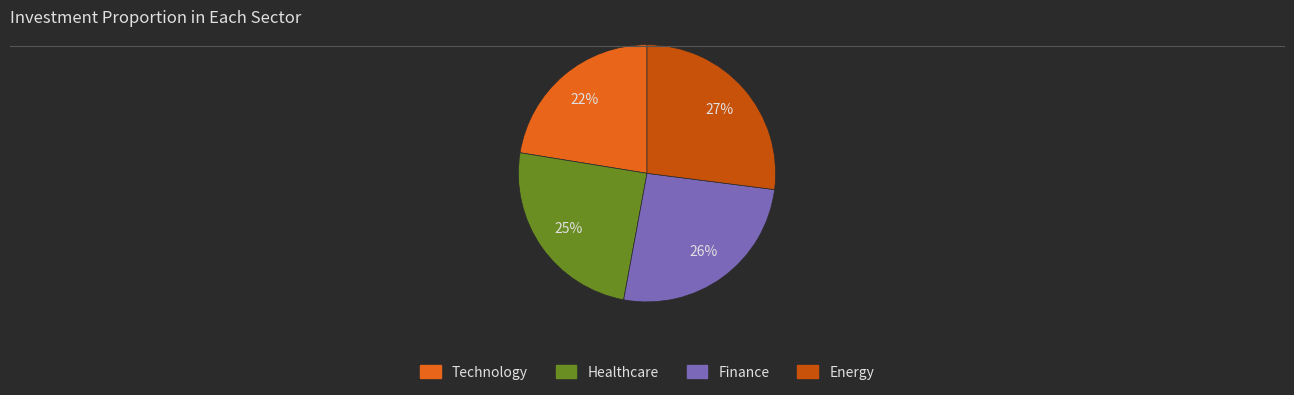

To the nearest percent, what is the difference between the largest and smallest slice percentages?

5%